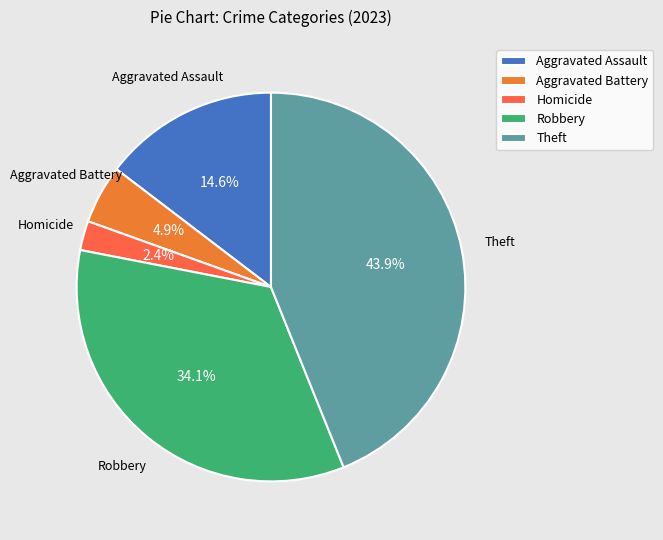

Rank the categories by value from highest to lowest.

Theft, Robbery, Aggravated Assault, Aggravated Battery, Homicide